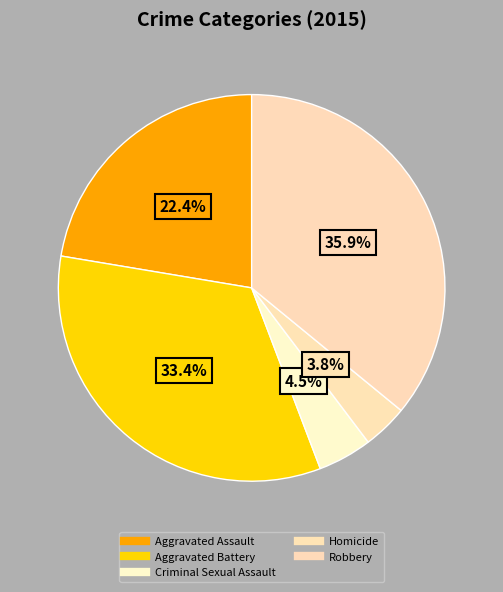

To the nearest percent, what percentage of the pie is Homicide?

4%